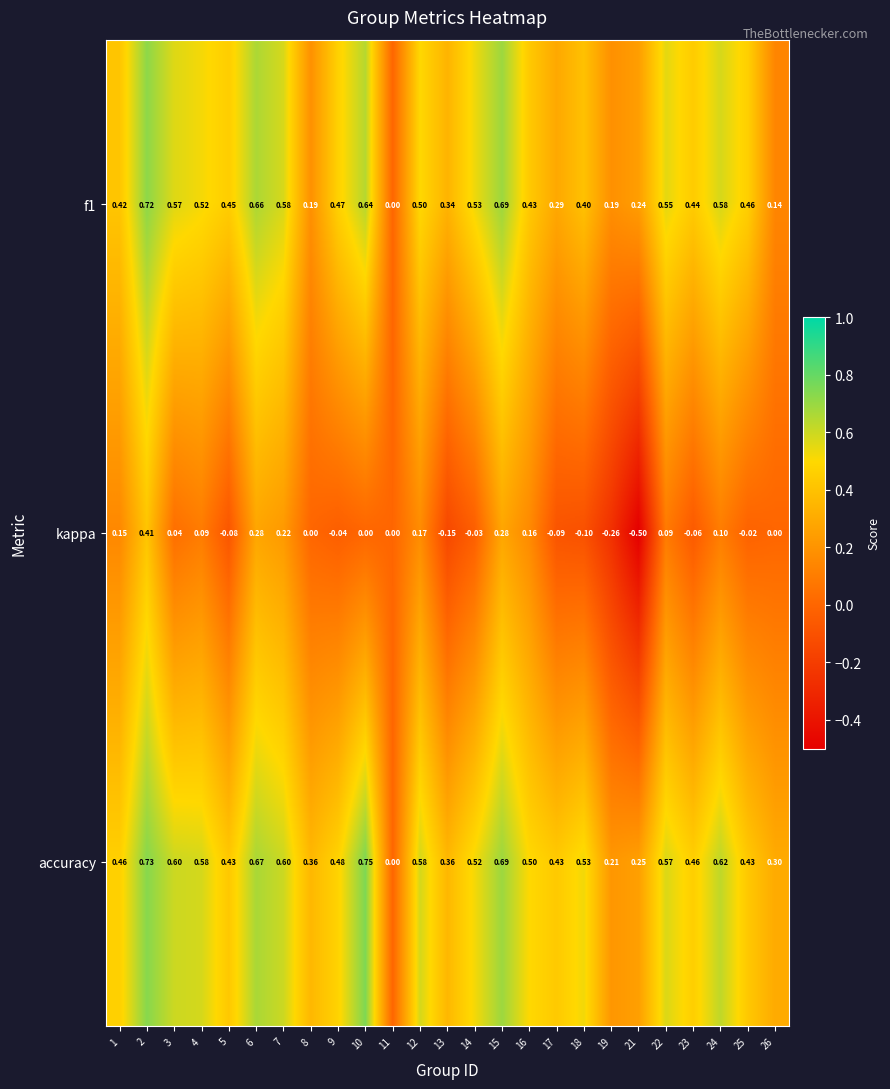

Which series has the largest range (max minus min)?

kappa